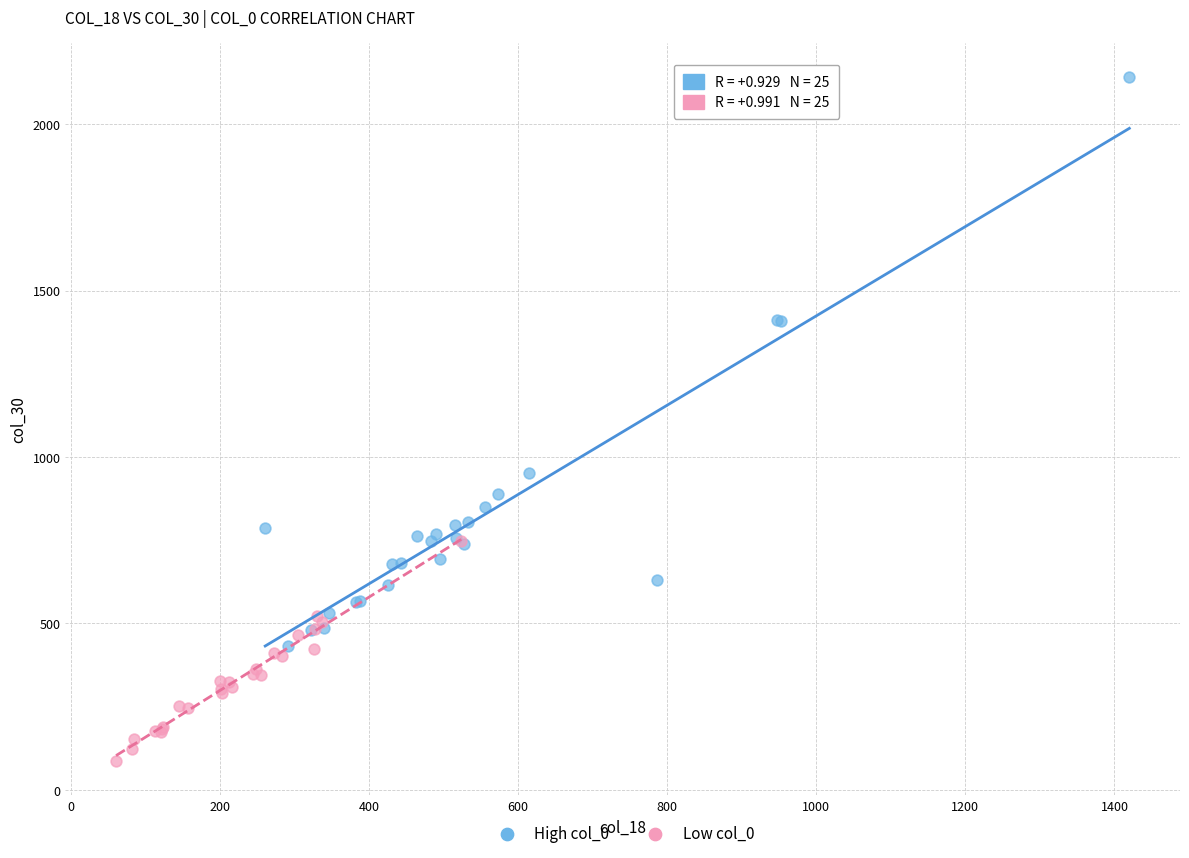

Which series contains the highest Y value?

High col_0